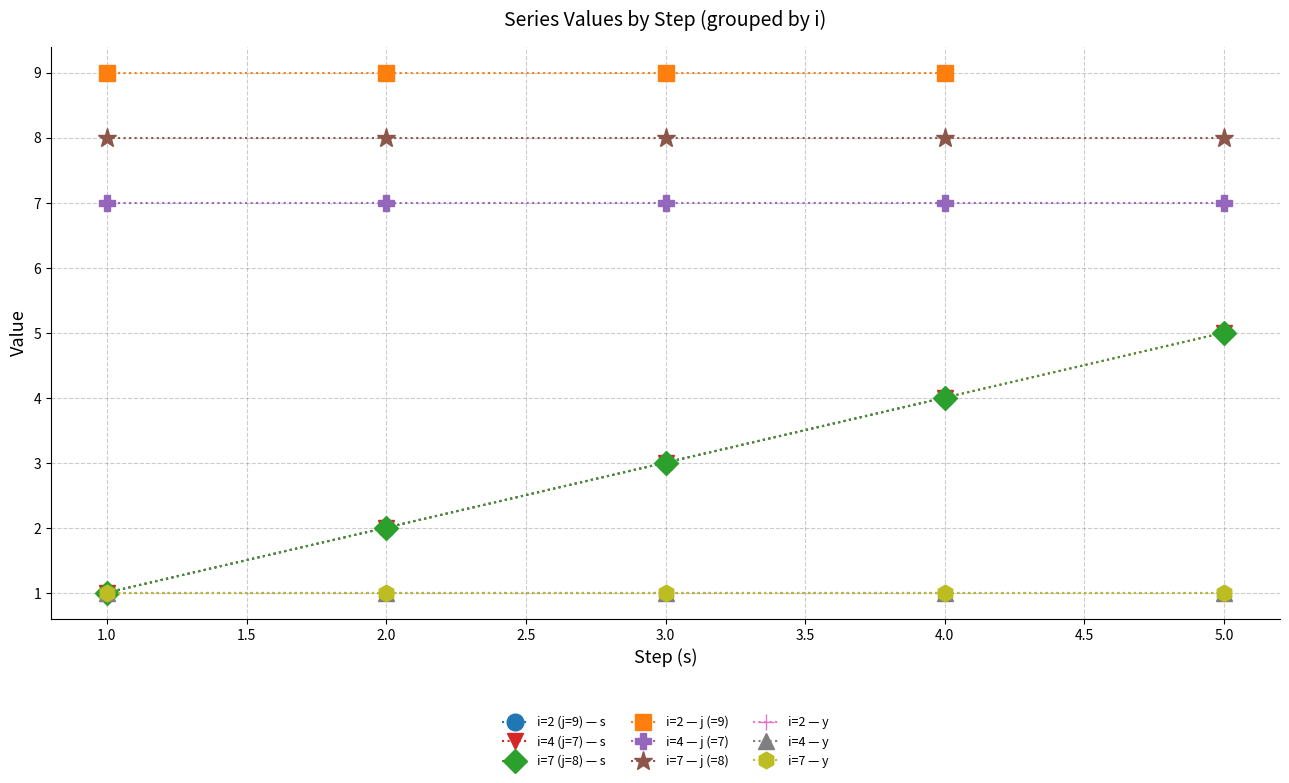

List the series in order of their peak value, highest first.

j, s, y